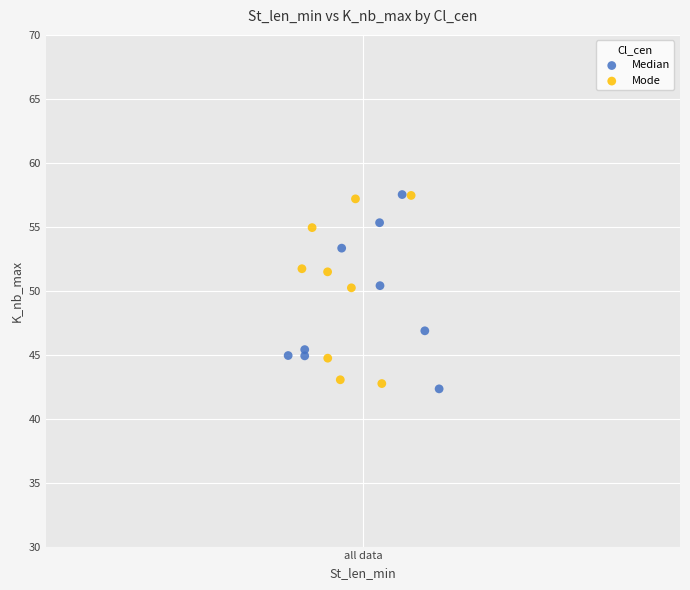

What are all the series names shown in the legend?

Median, Mode